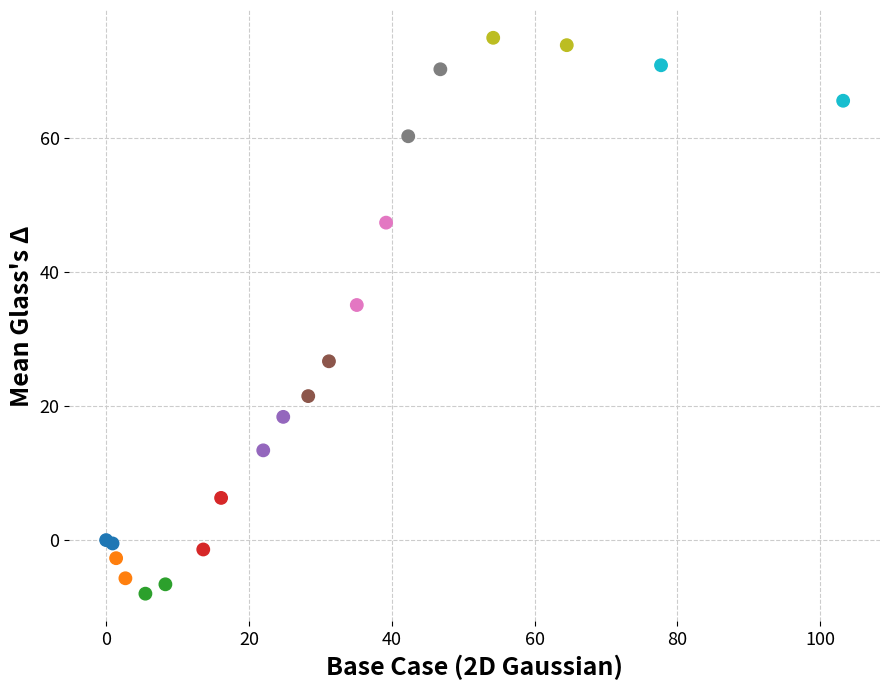

What Y value in the scatter plot is closest to 33?

35.1